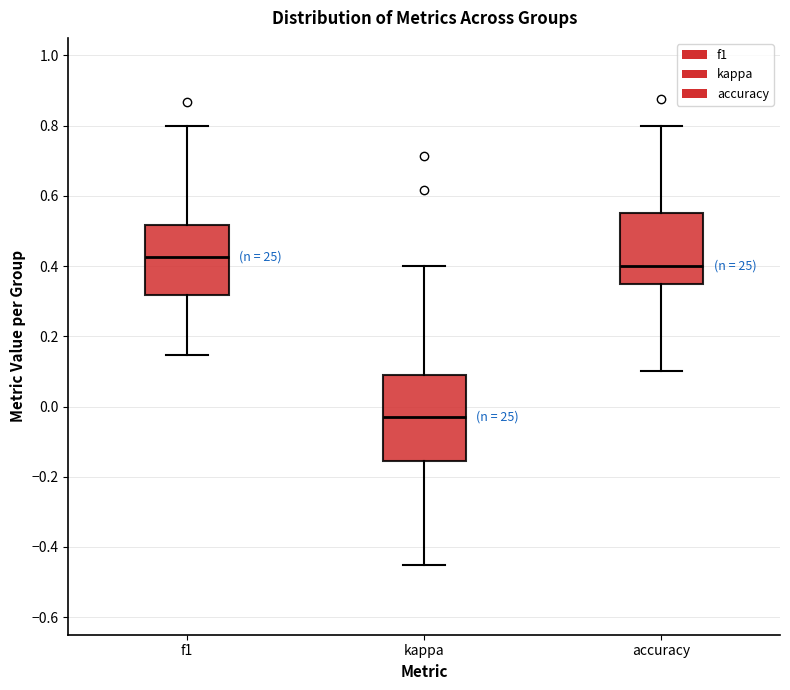

Reading left to right, read every box against the y-axis: the position of its median line, the range the box covers, and the ends of its whiskers. The values are not printed on the chart, so give them approximately, as read against the axis.

f1: median 0.42, box 0.32 to 0.52, whiskers 0.14 to 0.80
kappa: median -0.02, box -0.16 to 0.10, whiskers -0.46 to 0.40
accuracy: median 0.40, box 0.36 to 0.56, whiskers 0.10 to 0.80